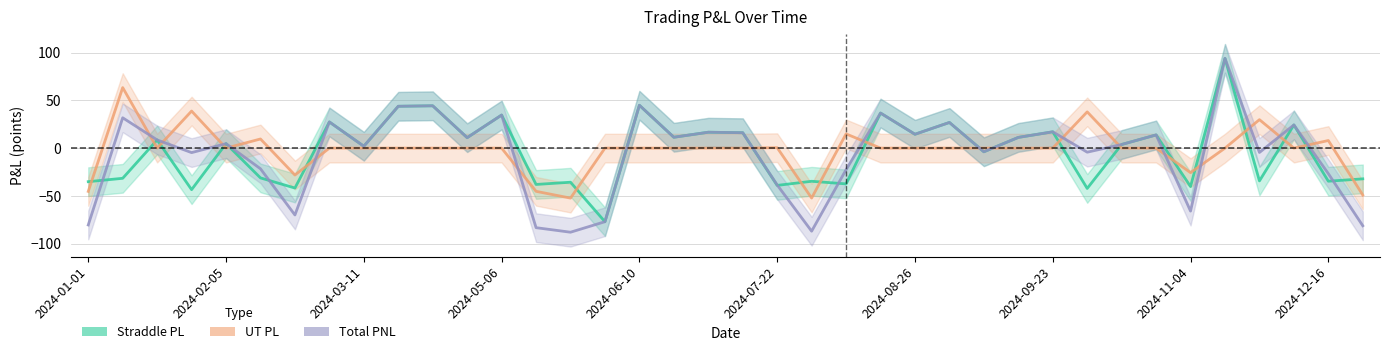

How many values in the Total PNL series are below 8?

19